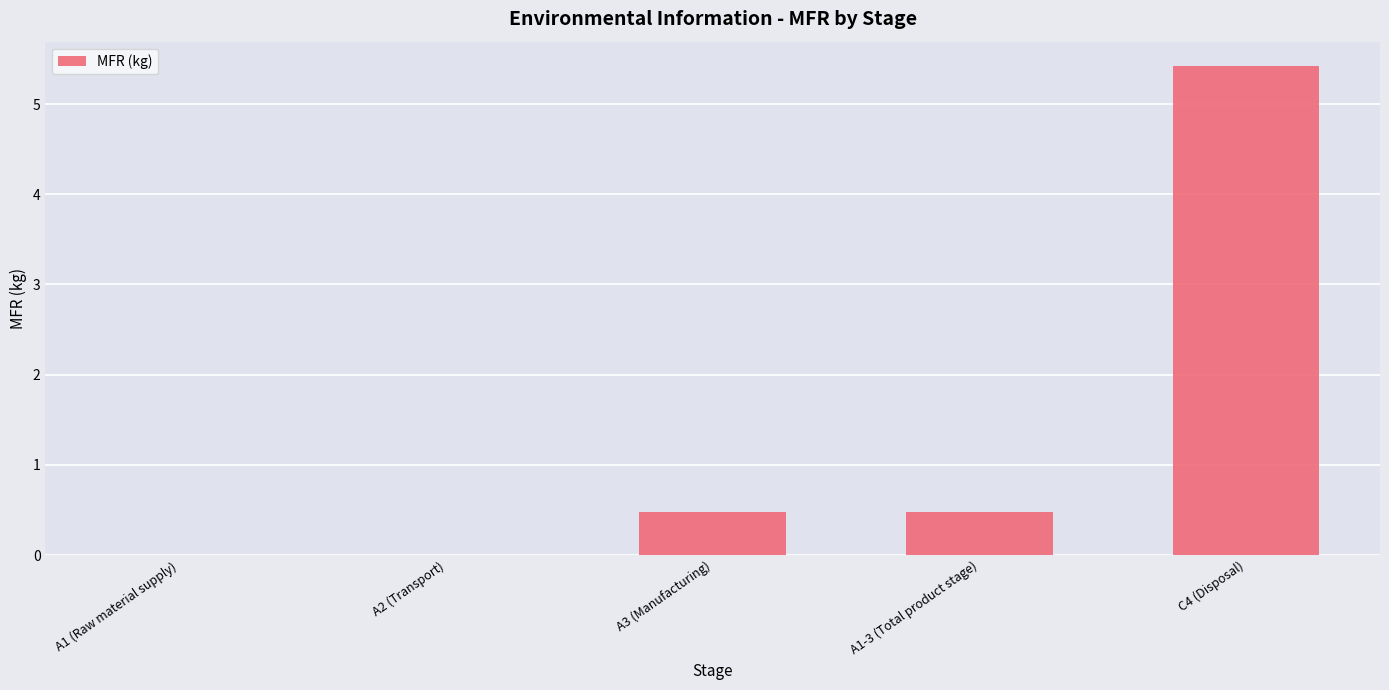

Reading left to right, list all the values displayed in this chart.

A1 (Raw material supply)=0.0	A2 (Transport)=0.0	A3 (Manufacturing)=0.5	A1-3 (Total product stage)=0.5	C4 (Disposal)=5.4